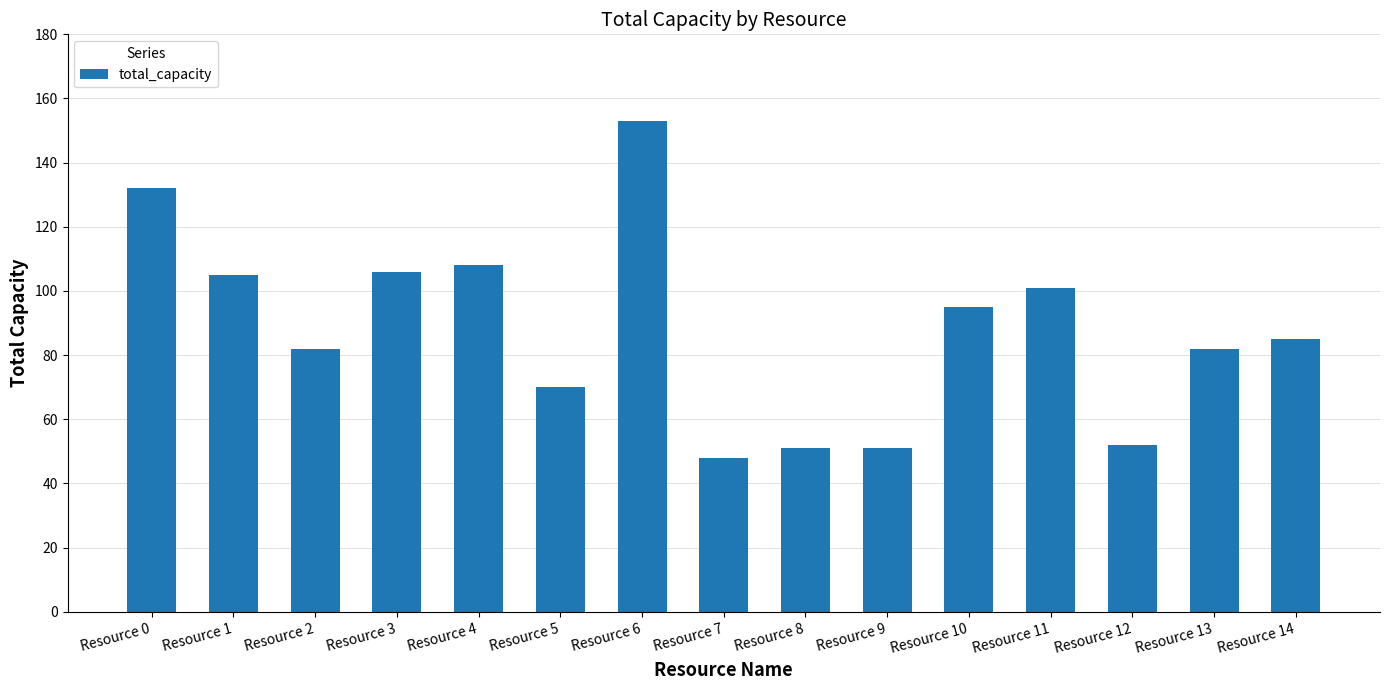

Count the number of categories in the chart.

15